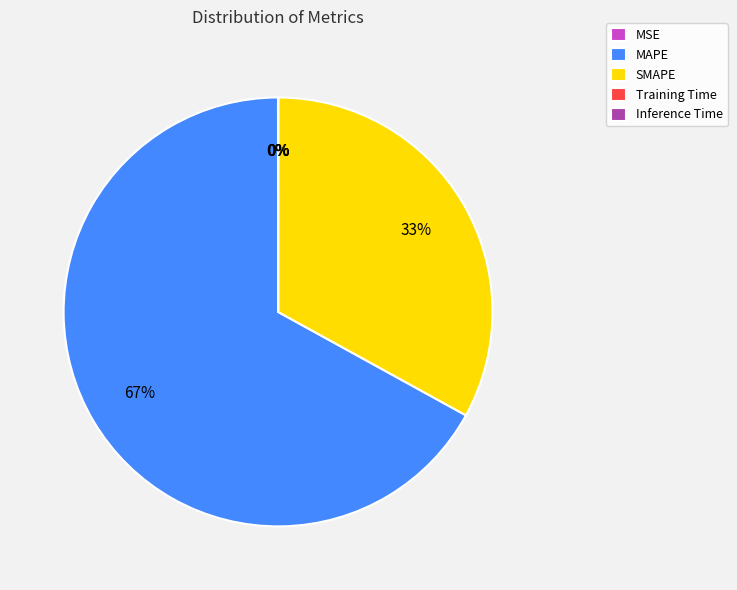

True or false: SMAPE accounts for 33% of the total.

True